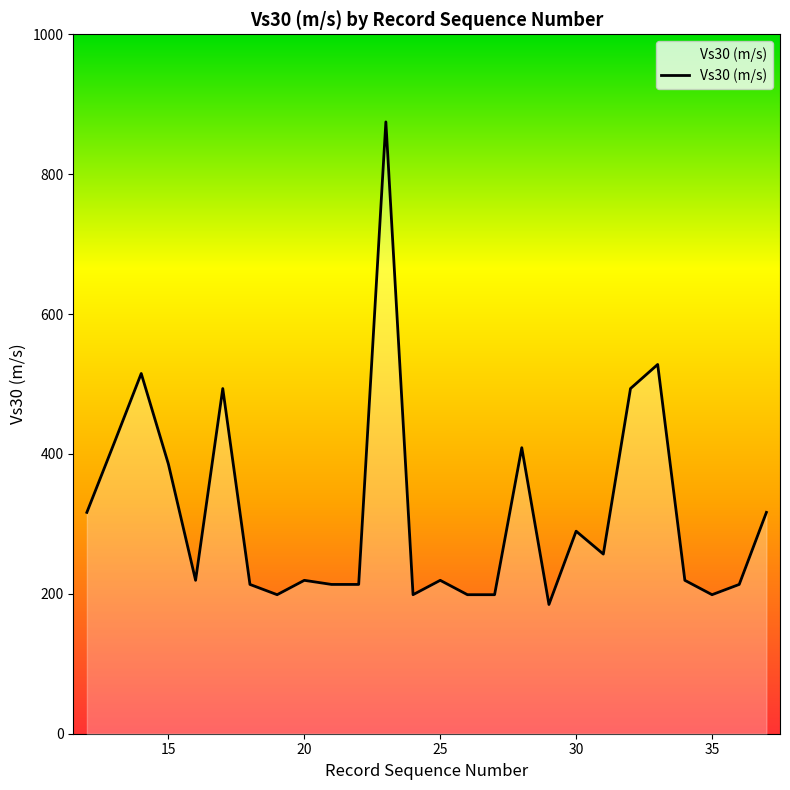

What is the difference between the maximum and minimum values?

690.0